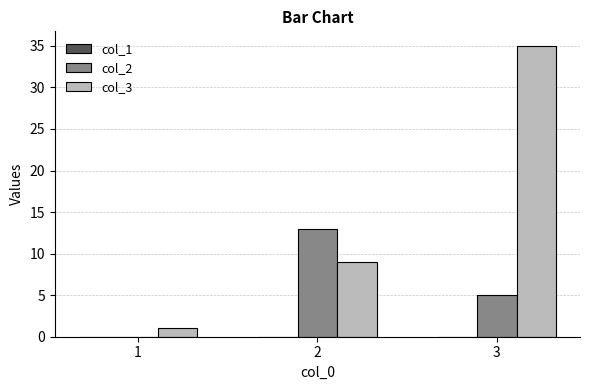

Count the number of categories in the chart.

3